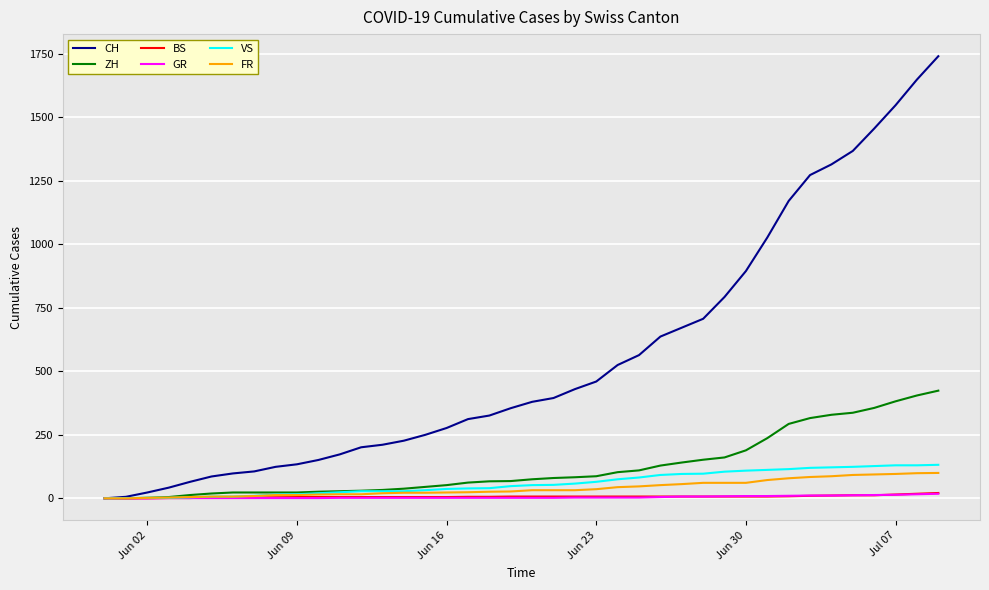

How many lines are shown in the chart?

6